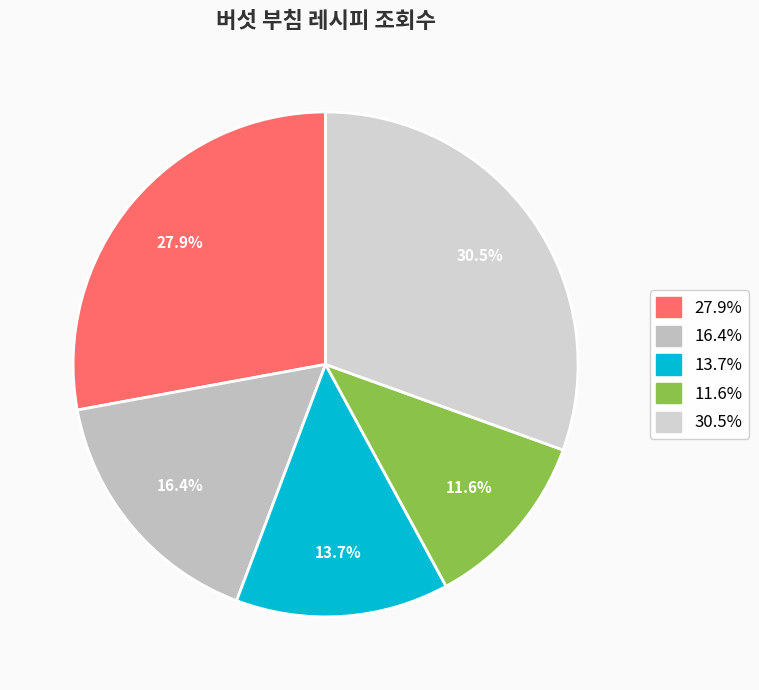

Count the number of slices in the pie.

5